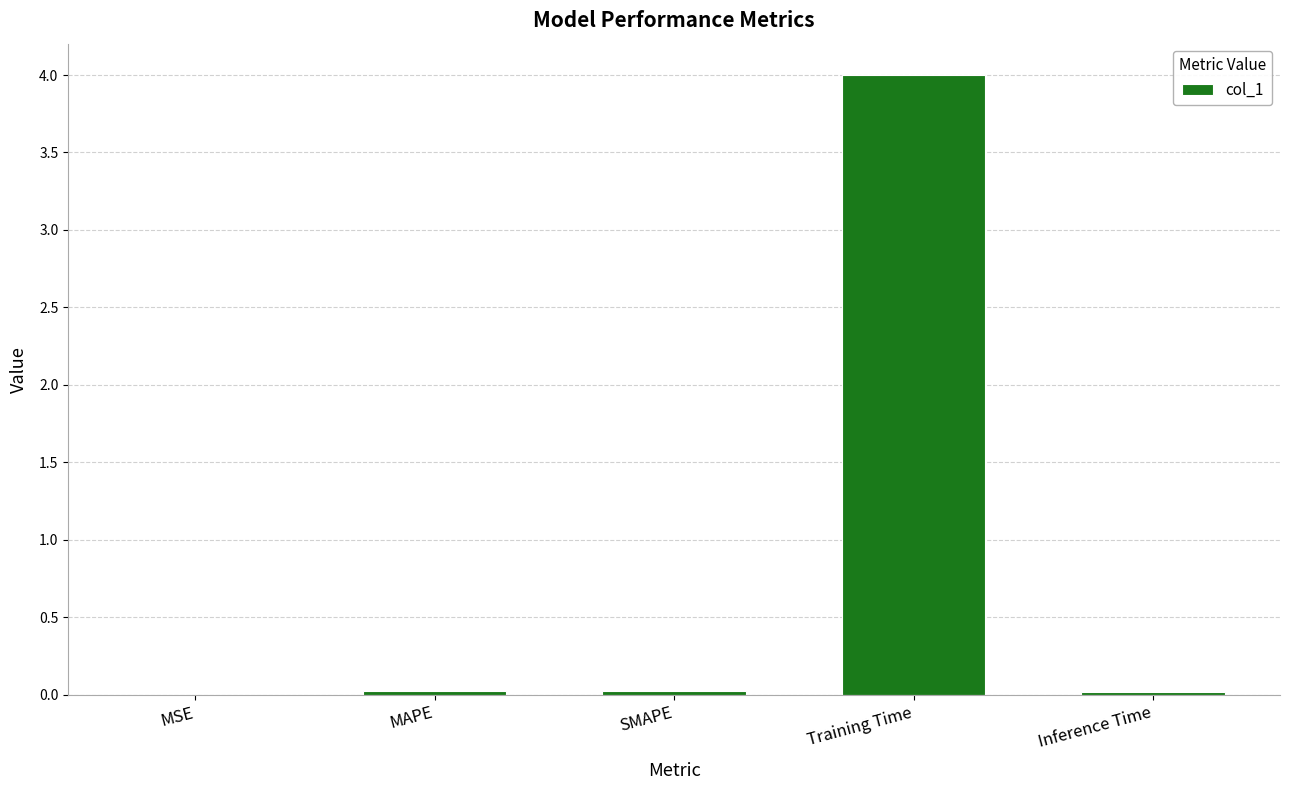

Which label corresponds to the largest value in the chart?

Training Time